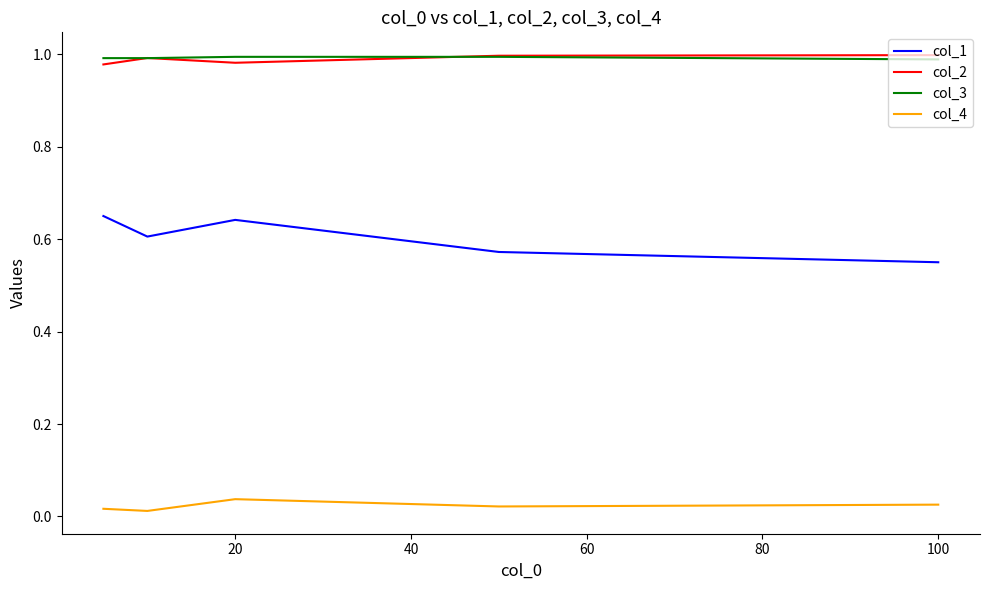

True or false: col_4 and col_1 intersect in this chart.

False